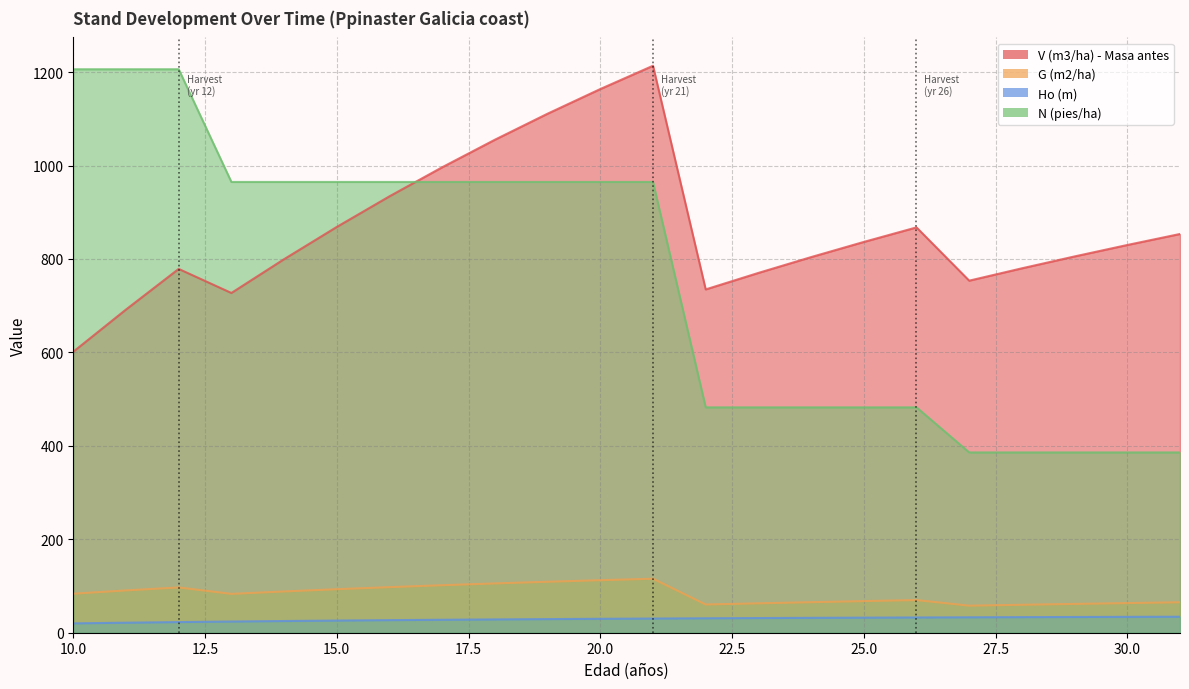

What is the sum of the N (pies/ha) values at 22 and 29?

868.4